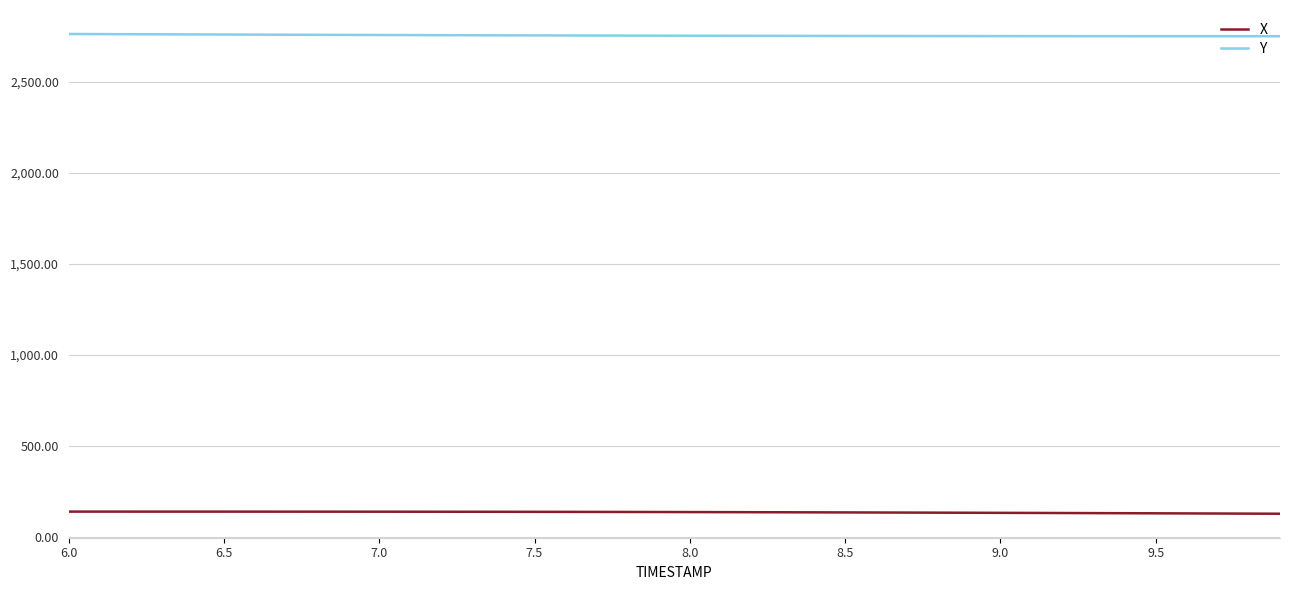

True or false: X and Y intersect in this chart.

False